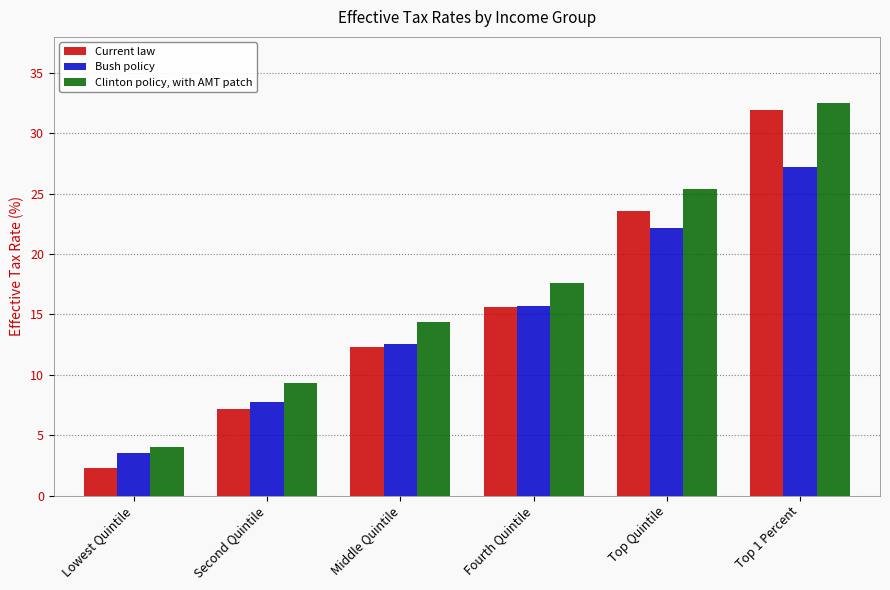

Is it true that Clinton policy, with AMT patch equals 3.3 at Middle Quintile?

False